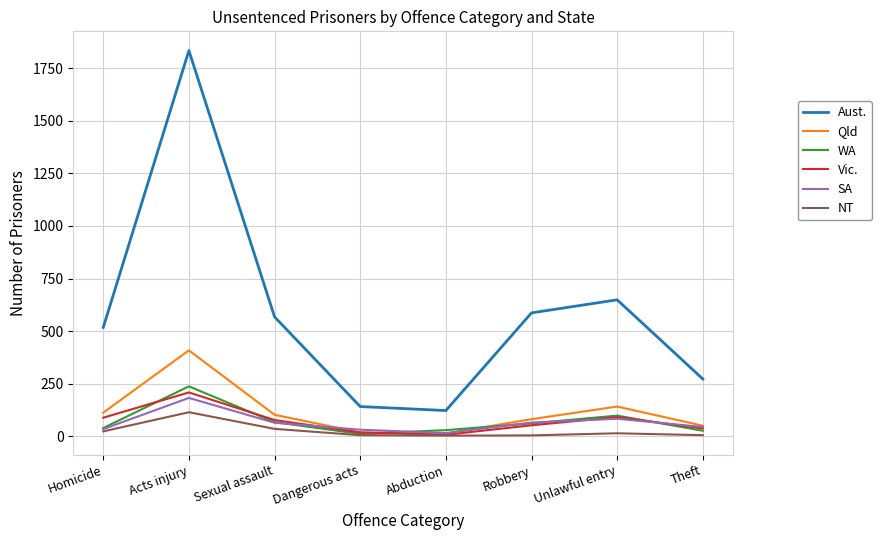

At which category is the sum across all series the highest?

Acts injury